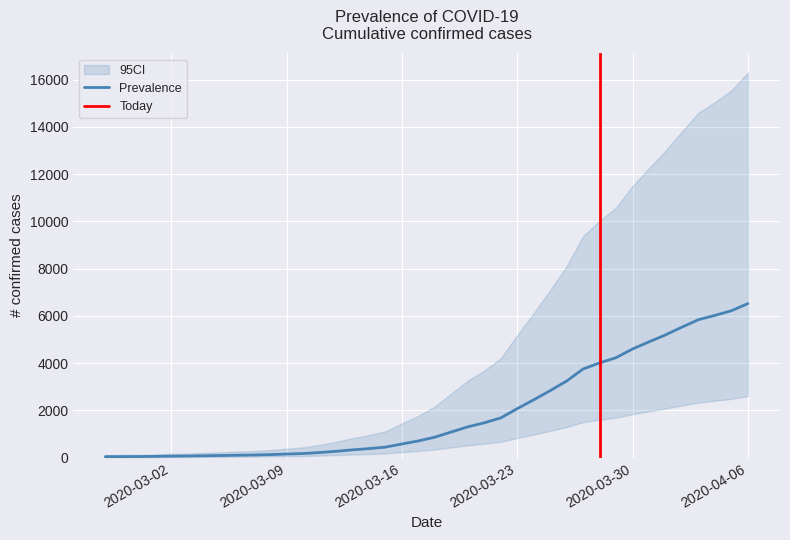

What is the difference between the maximum and second lowest values?

6477